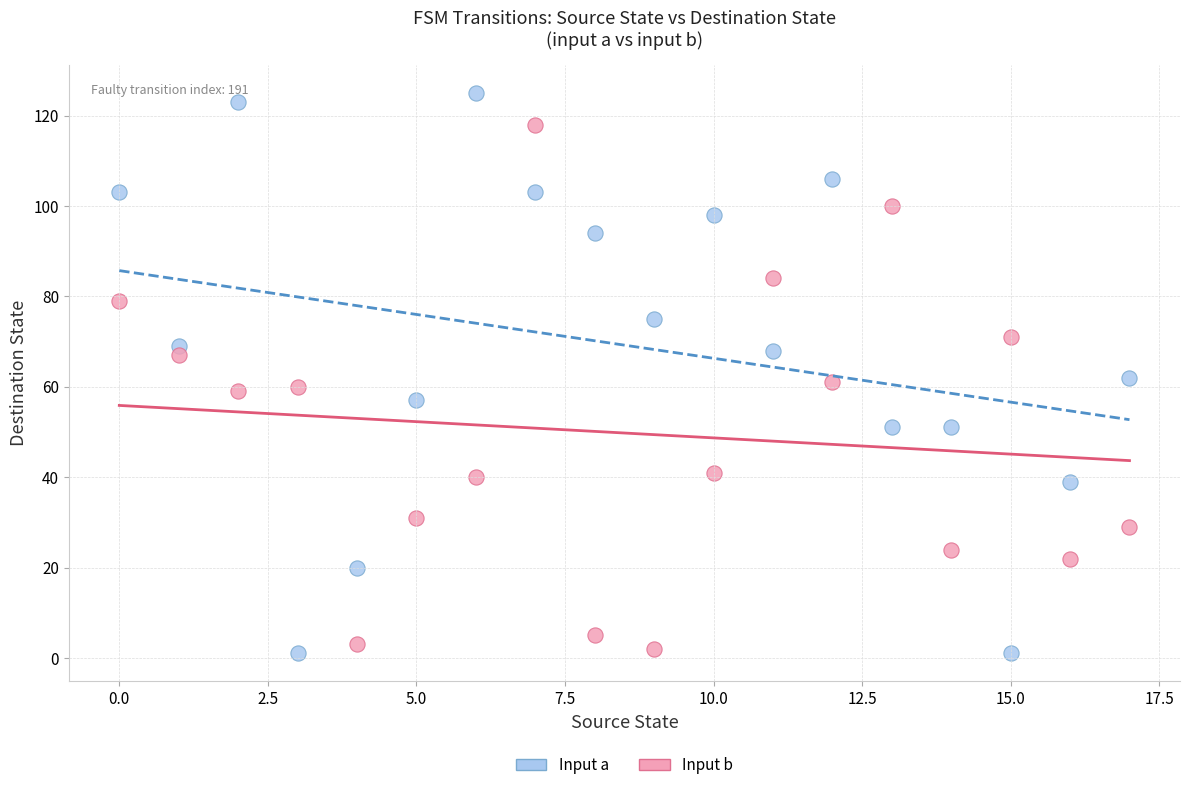

What are all the series names shown in the legend?

Input a, Input b